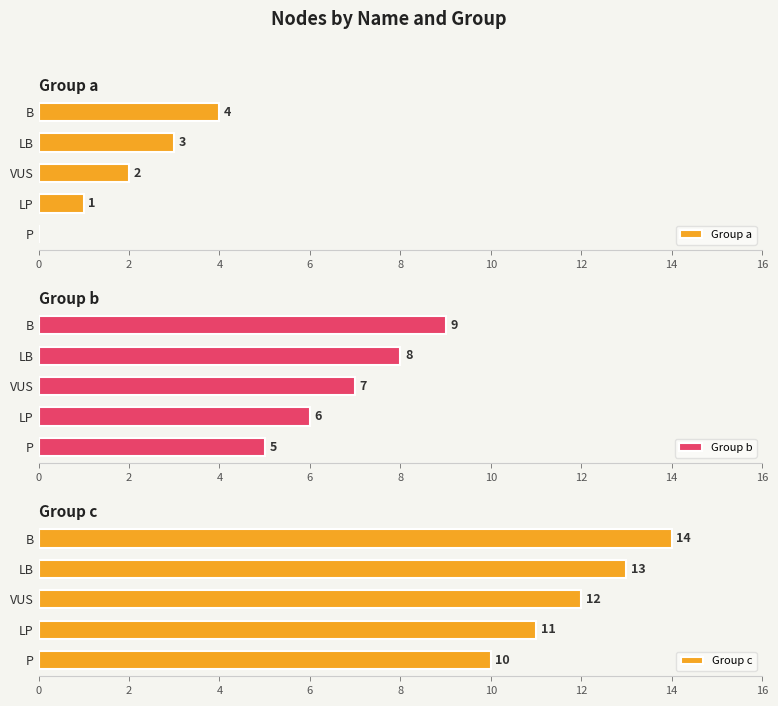

Which series has the widest spread of values?

Group a